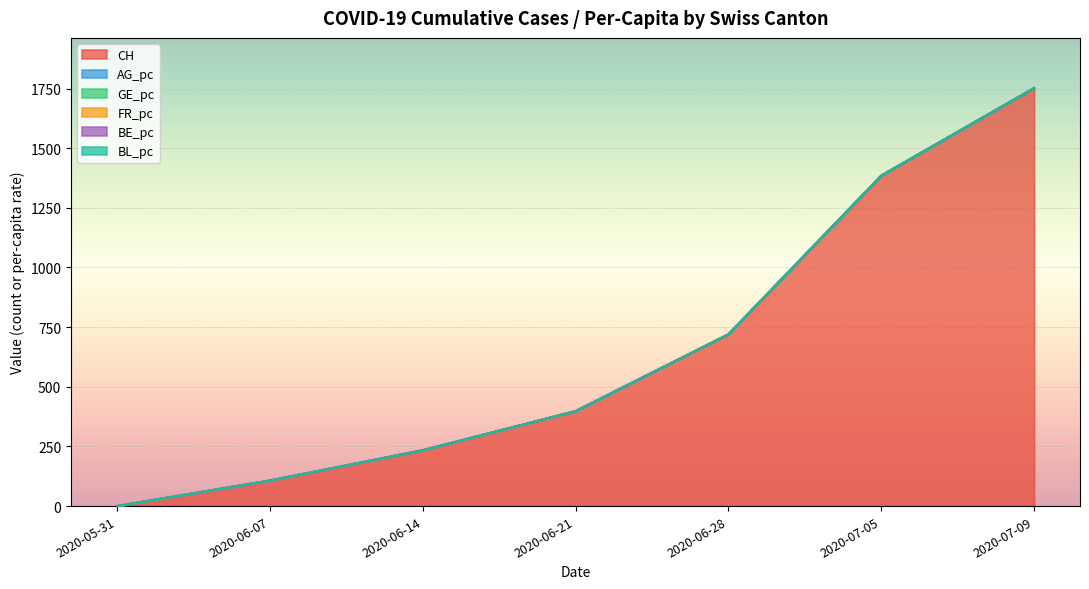

At how many categories does at least one series exceed 841?

2